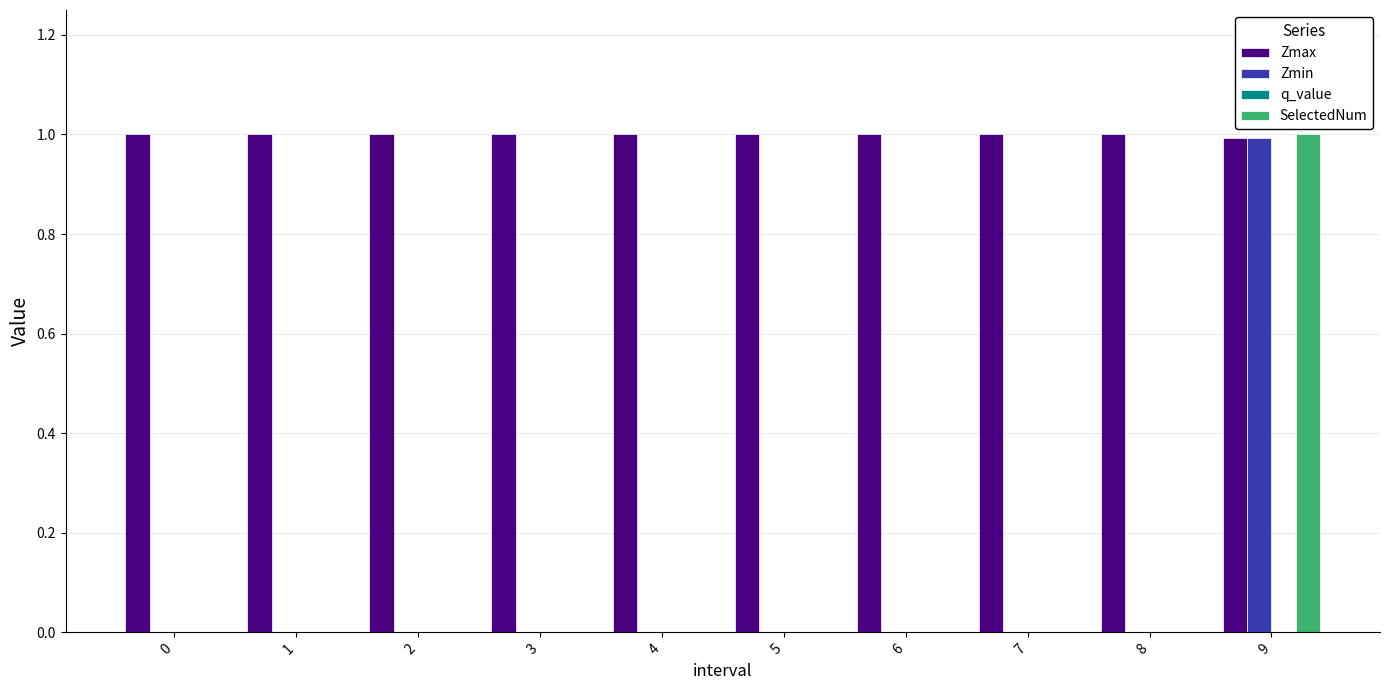

The Zmin series shows 0.0 at 7. True or false?

True